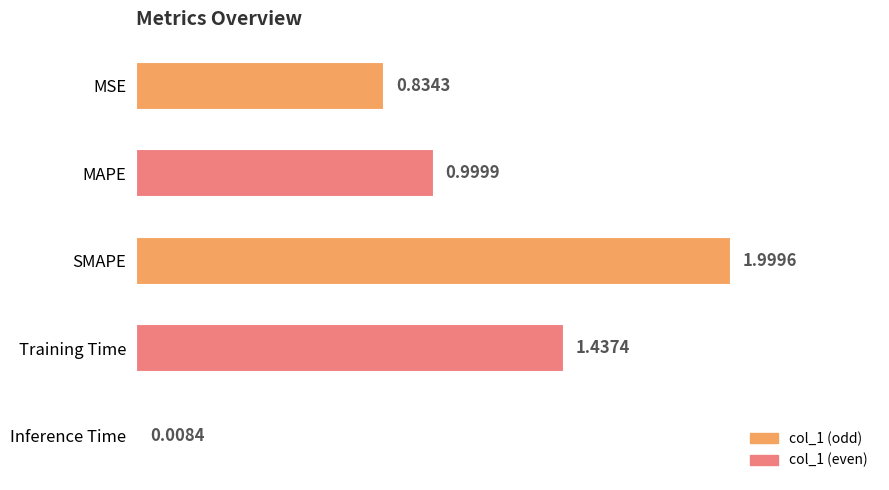

What is the difference between the maximum and minimum values?

2.0